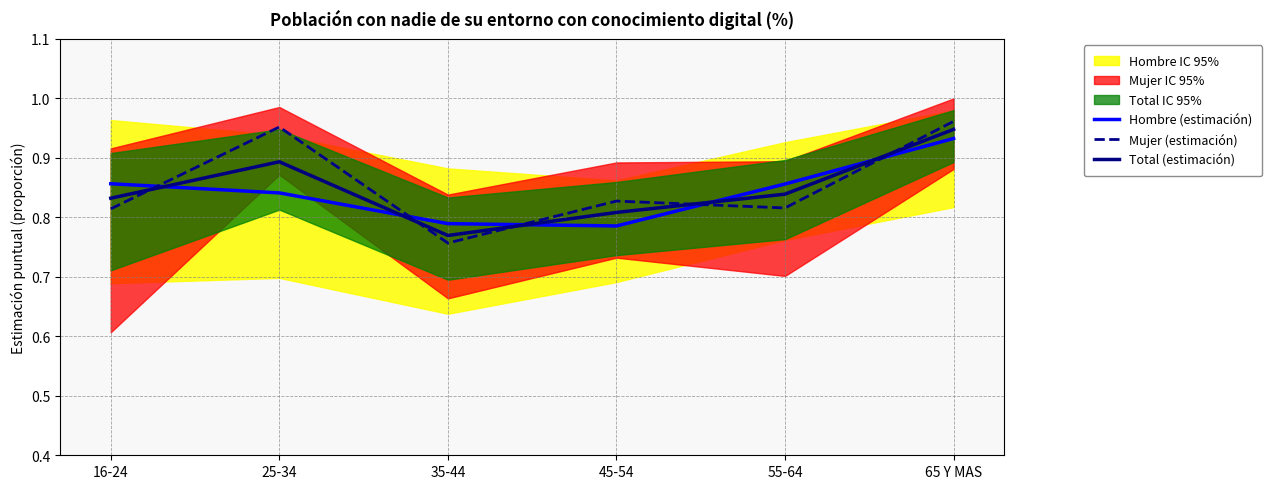

Is it true that Total (estimación) equals 0.5 at 35-44?

False